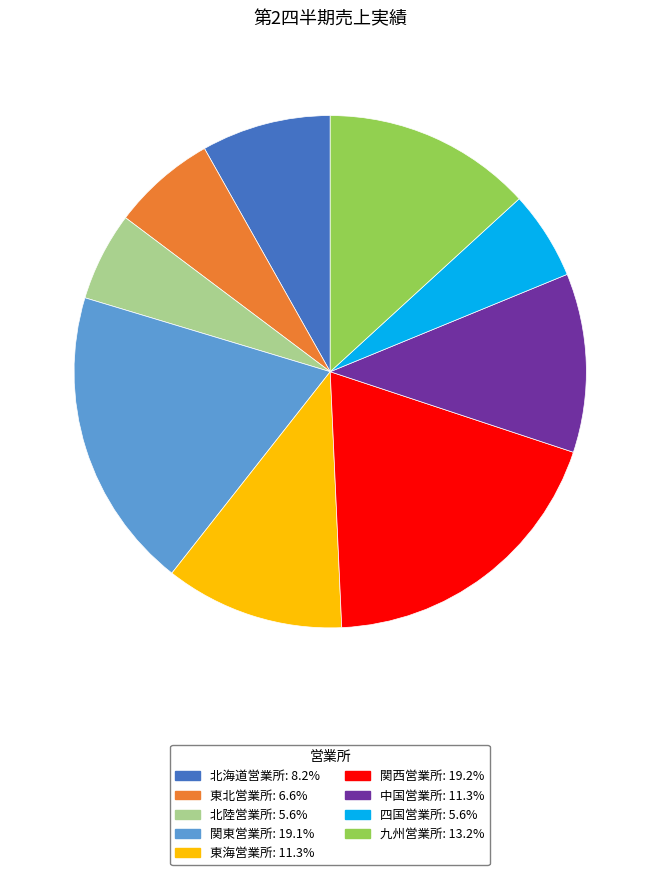

Count the number of slices in the pie.

9